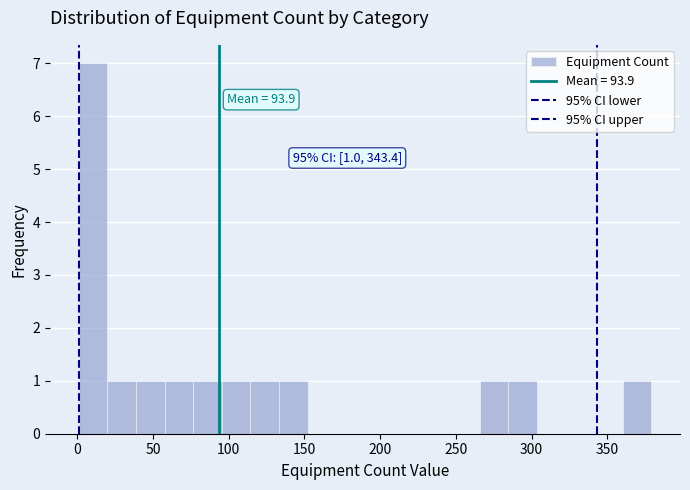

Read against the x-axis, roughly where is the centre of the tallest bar?

10